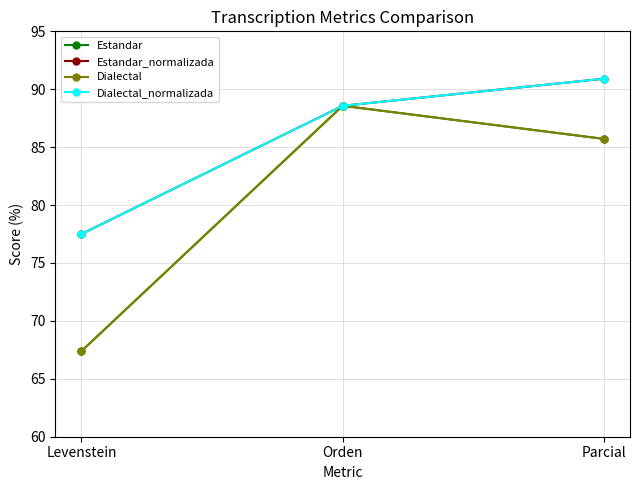

What is the greatest value displayed?

90.9